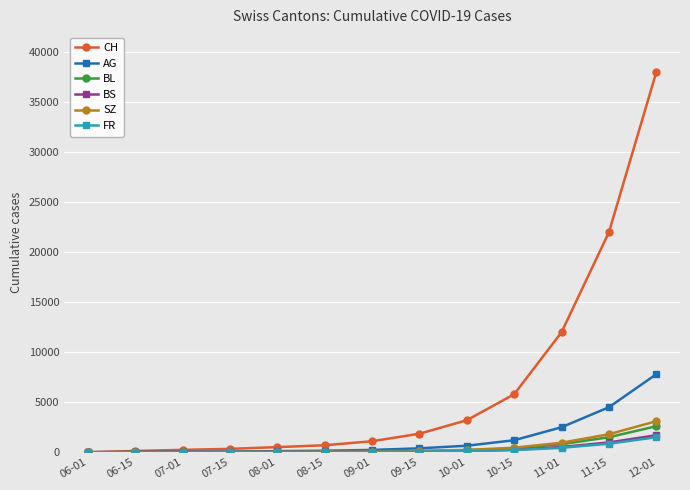

How many series are shown in this chart?

6